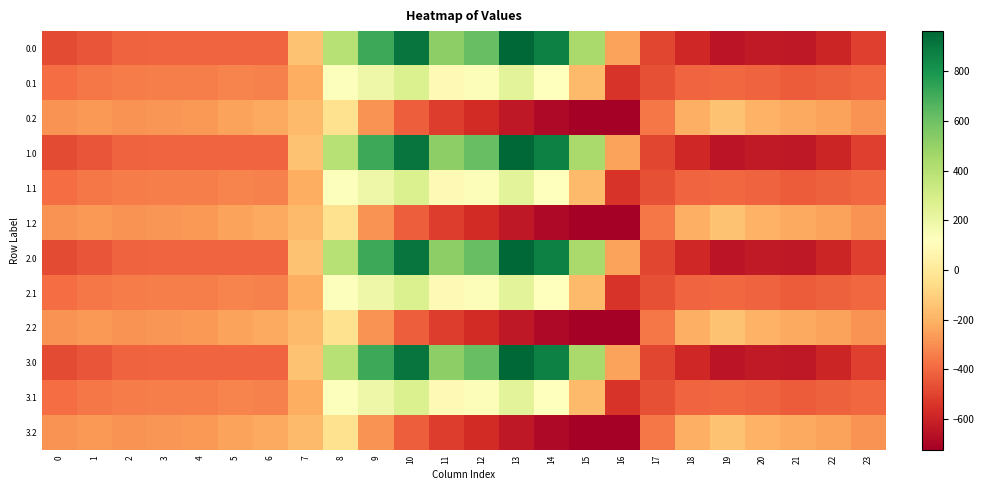

What is the difference between the highest and lowest values at 11?

1036.6